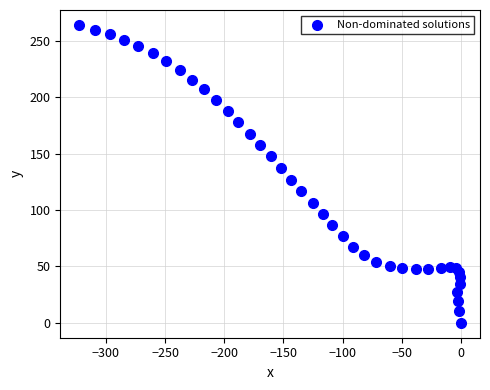

What is the range of X values (max minus min)?

322.5